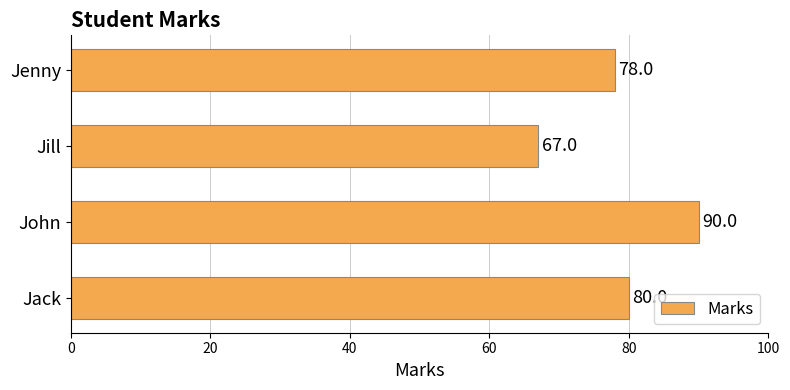

Reading bottom to top, list all the values displayed in this chart.

80	90	67	78